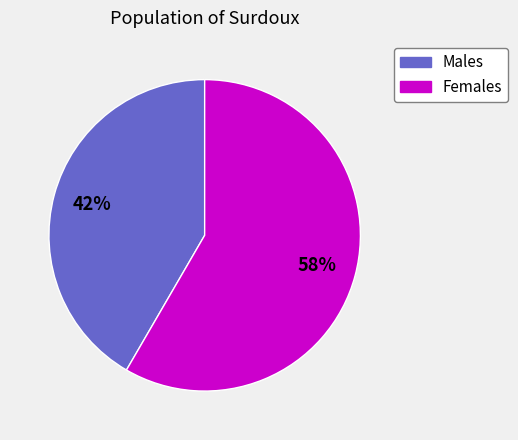

To the nearest percent, what is the average slice percentage?

50%